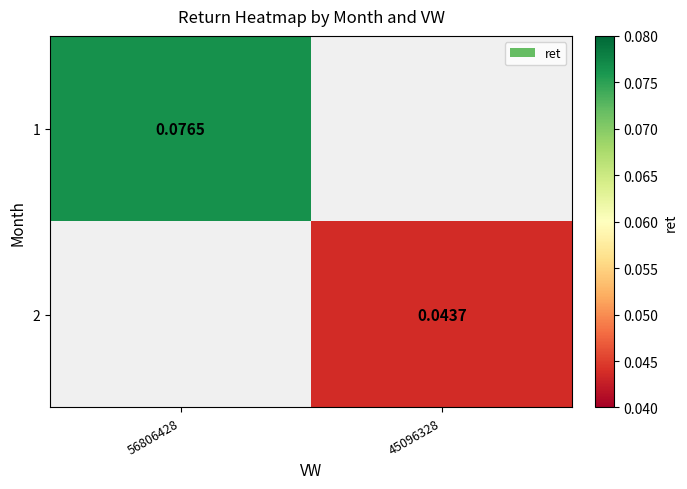

Is the value of 1 at 56806428 greater than the value of 2 at 45096328?

Yes